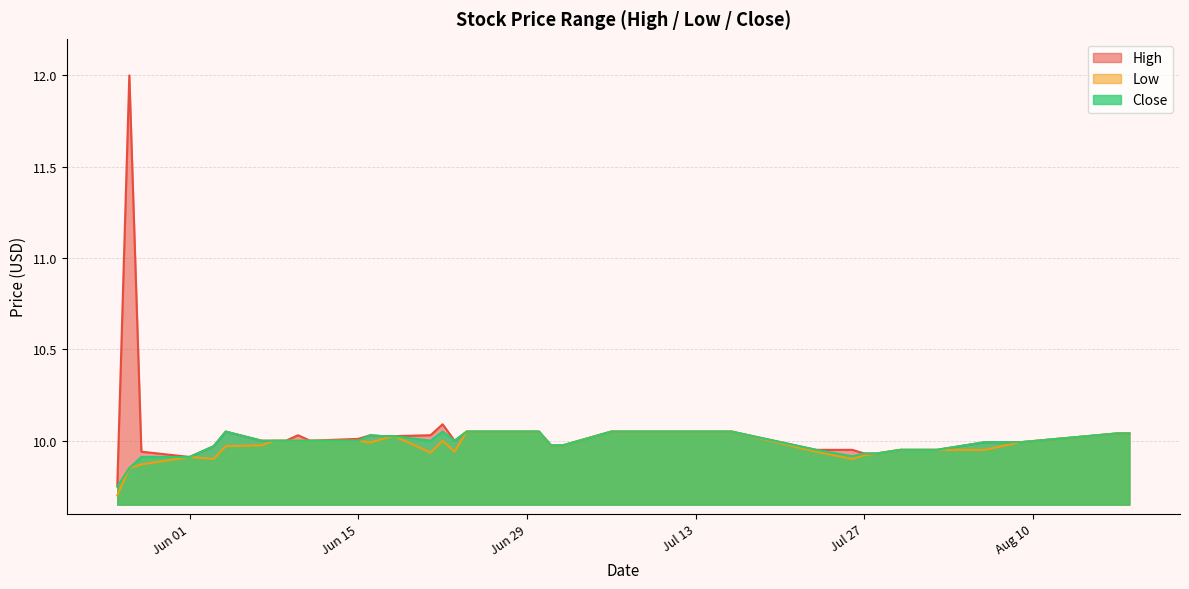

Which series changed the most between 2021-07-30 and 2021-08-18?

High